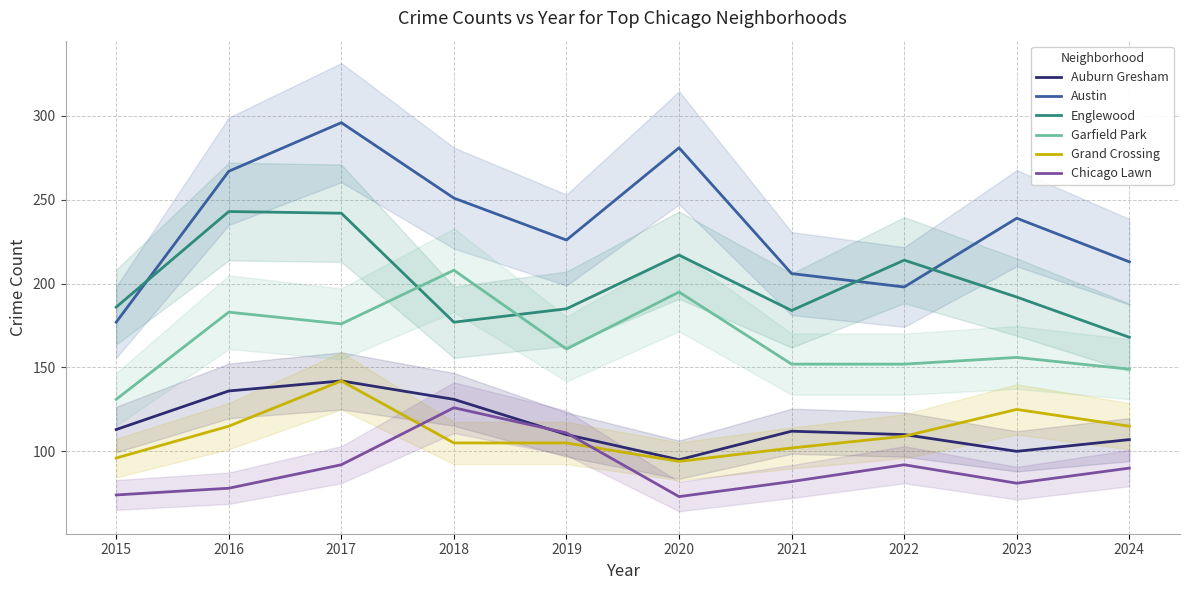

True or false: Austin and Garfield Park intersect in this chart.

False